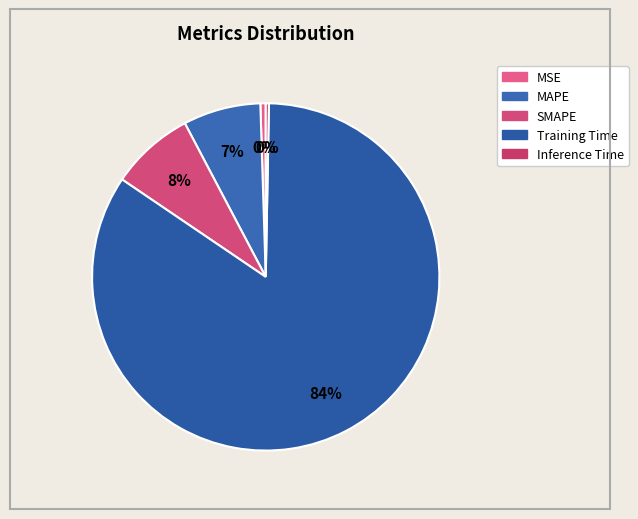

How many slices are in this pie chart?

5